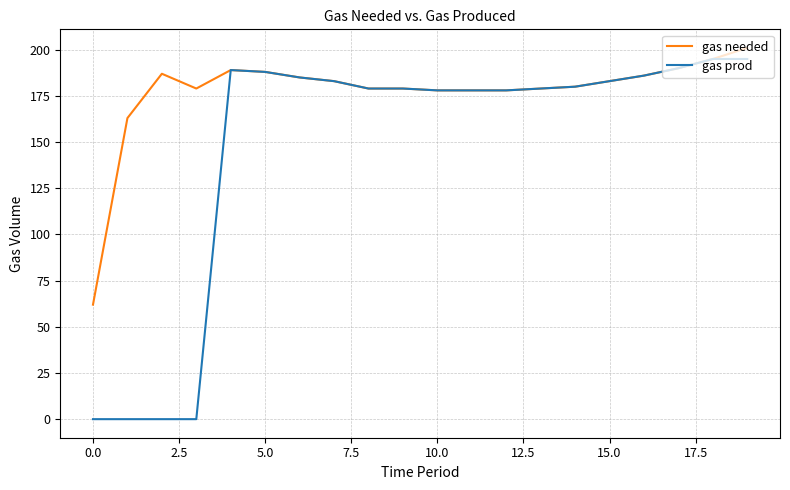

Reading right to left, what are all the values shown in this chart?

gas needed: 201	195	190	186	183	180	179	178	178	178	179	179	183	185	188	189	179	187	163	62
gas prod: 195	195	190	186	183	180	179	178	178	178	179	179	183	185	188	189	0	0	0	0